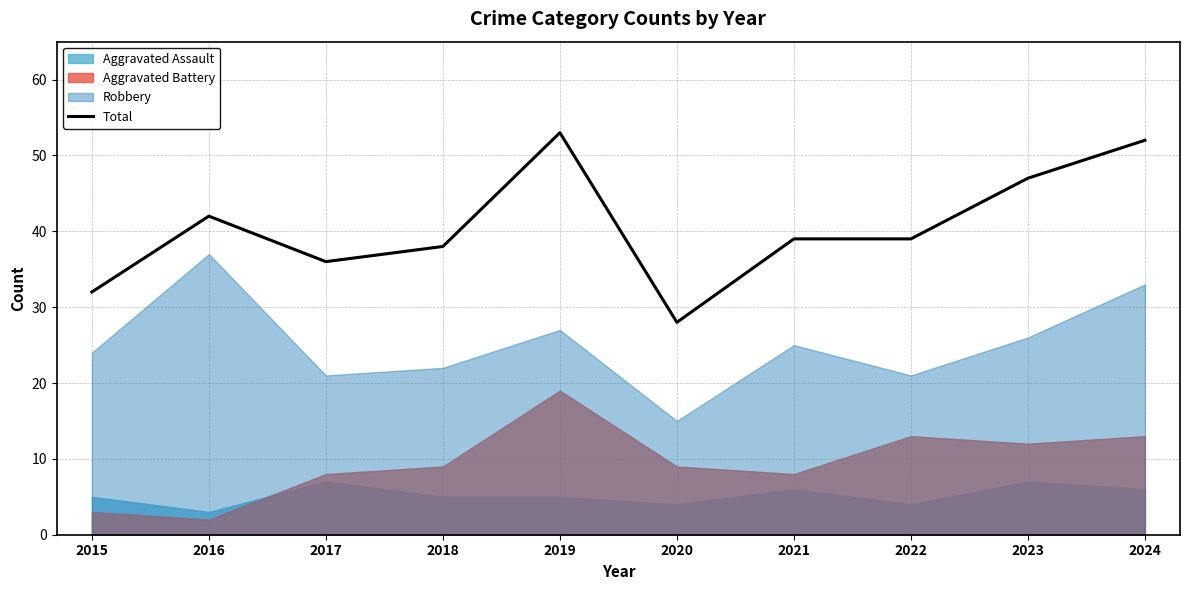

Which has a higher value, 2017 or 2024?

2024